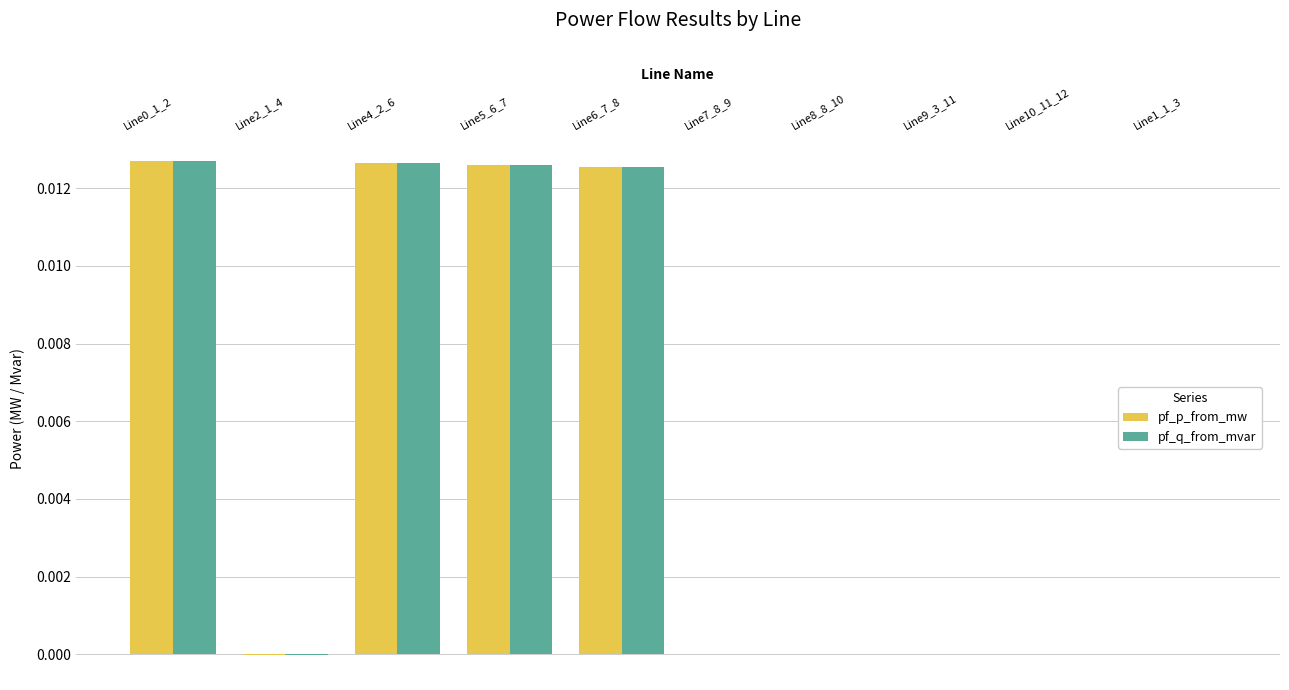

Is the value of pf_q_from_mvar at Line2_1_4 greater than the value of pf_p_from_mw at Line4_2_6?

No